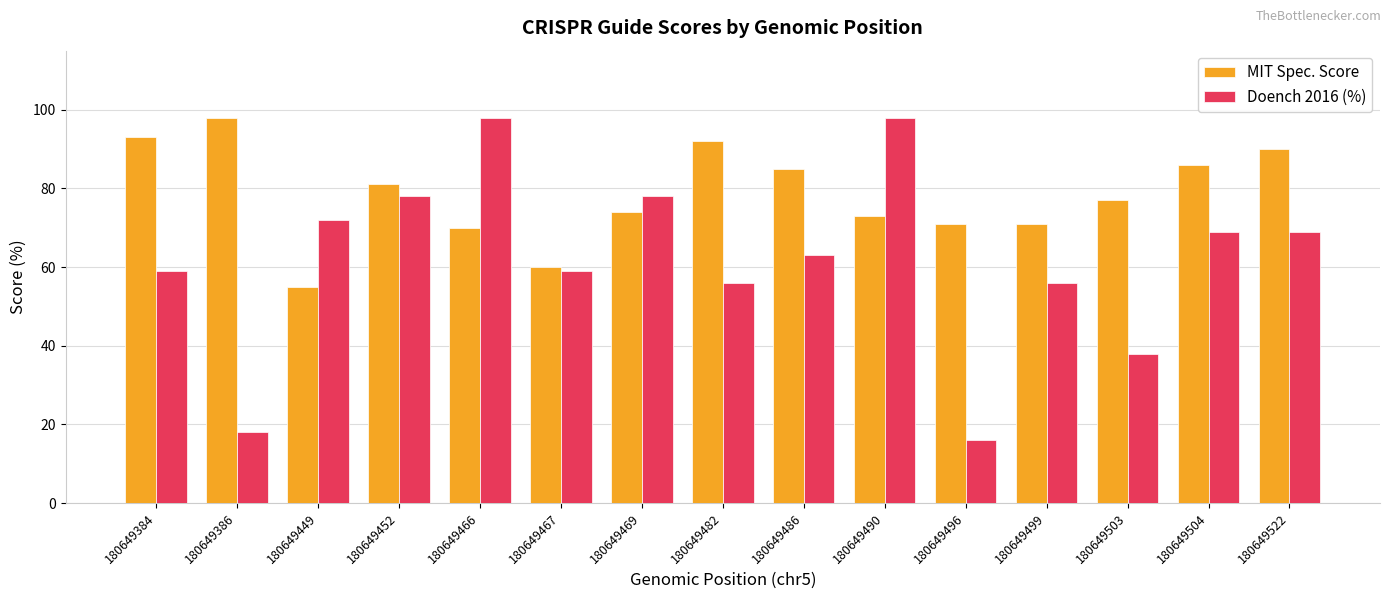

Rank the series by their average value, from highest to lowest.

MIT Spec. Score, Doench 2016 (%)